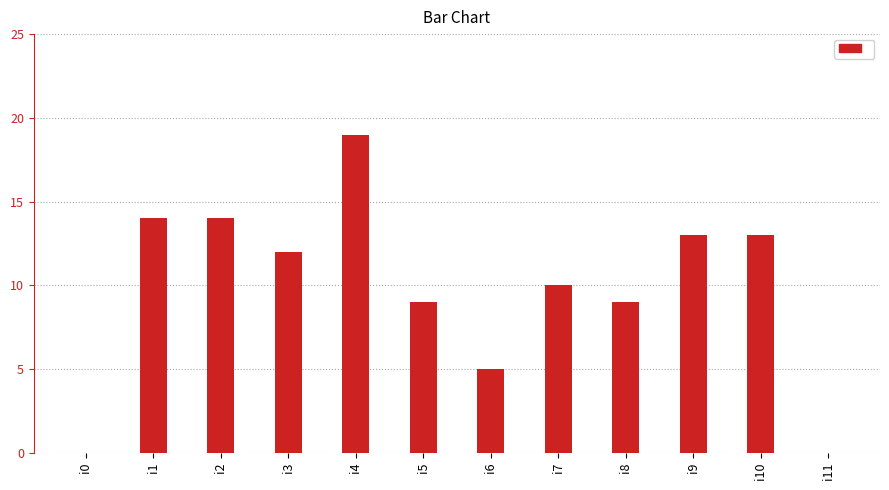

What is the sum of all values?

118